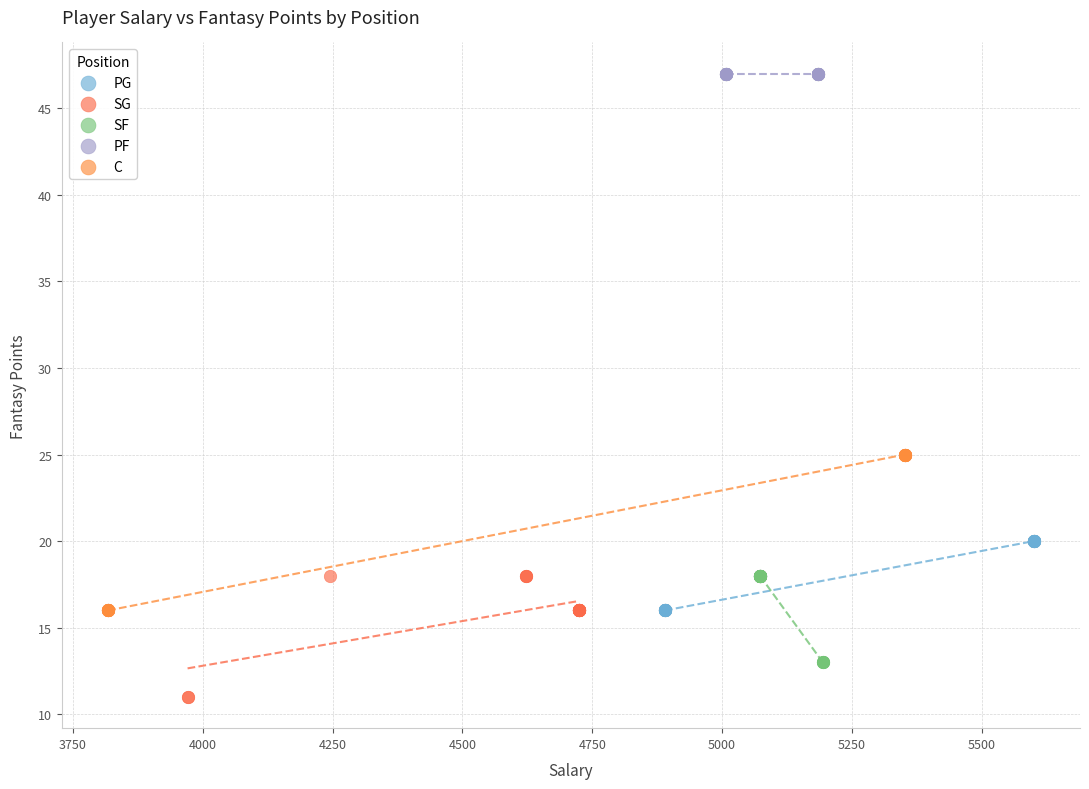

Which series contains the highest Y value?

PF